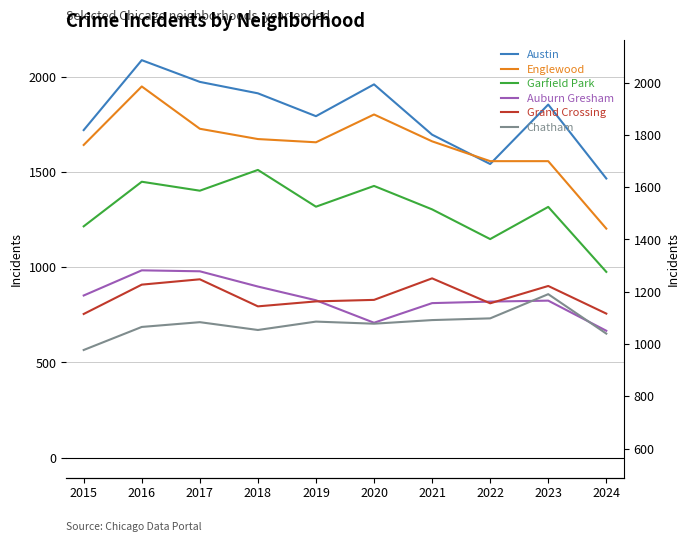

At which label does Grand Crossing reach its peak?

2021